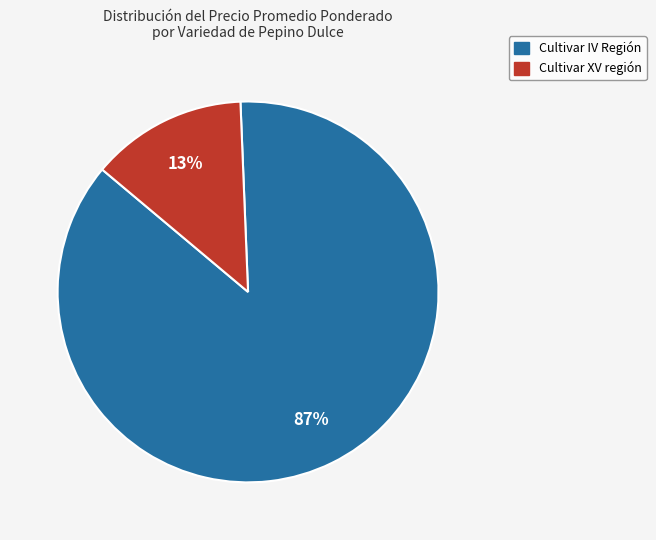

Combined, do Cultivar XV región and Cultivar IV Región account for over 50%?

Yes